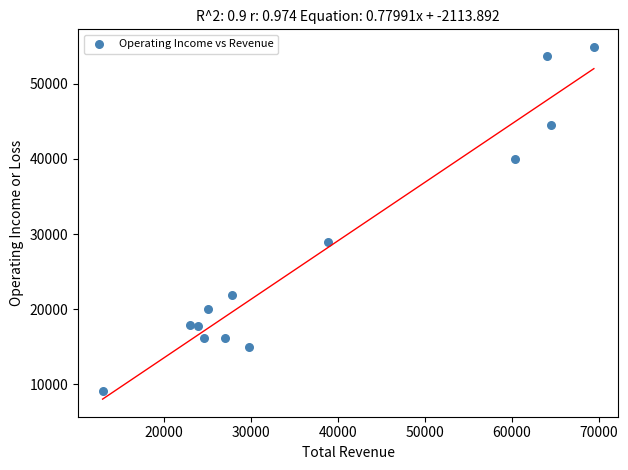

What is the range of Y values (max minus min)?

45800